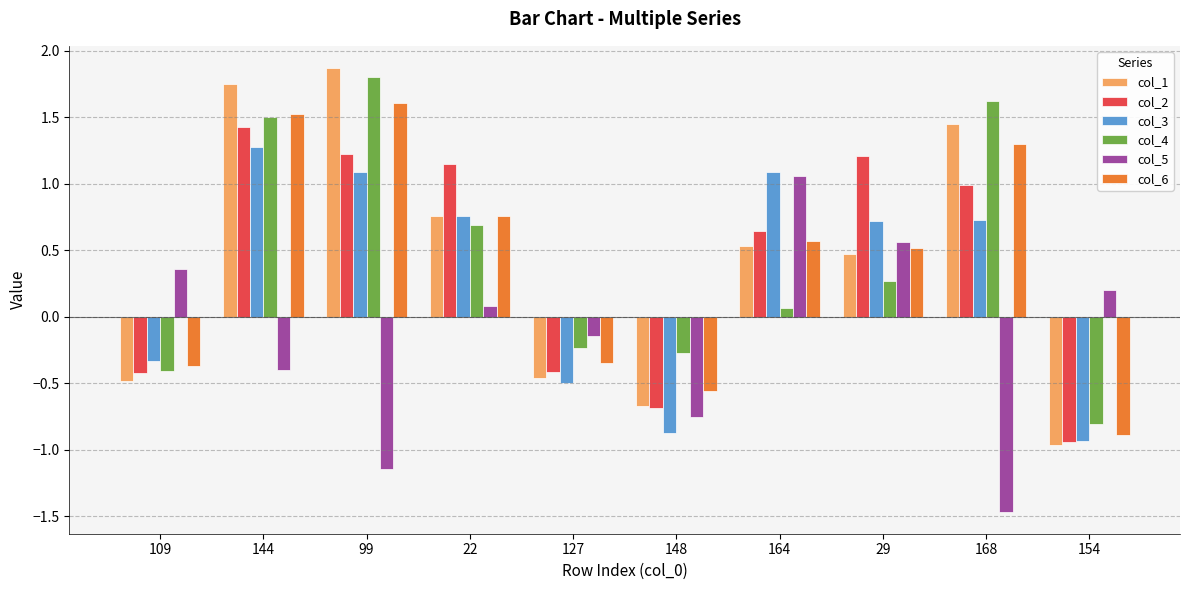

How many values in col_2 are above zero?

6